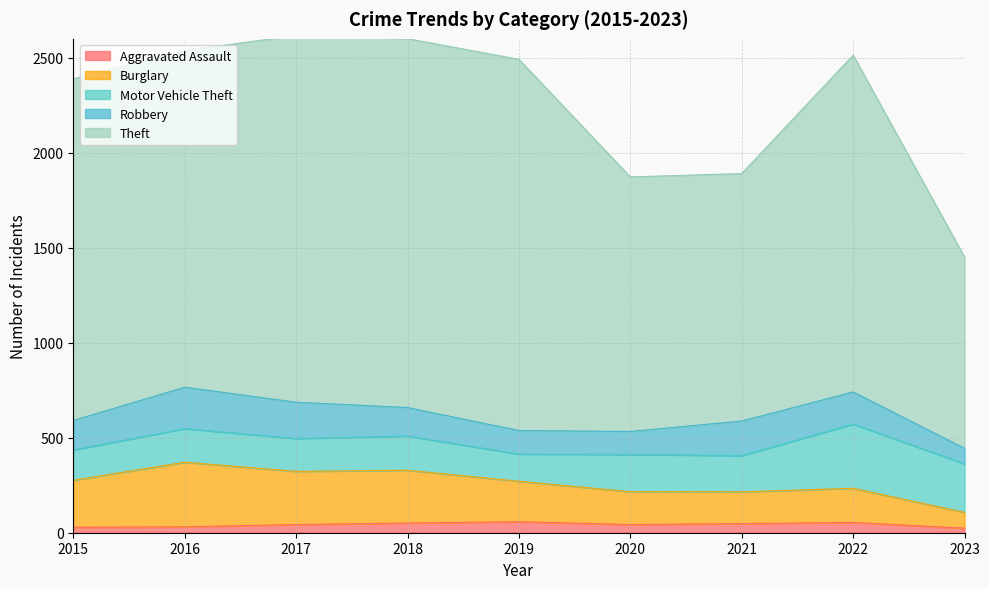

Rank the categories by Aggravated Assault value from highest to lowest.

2019, 2022, 2018, 2021, 2017, 2020, 2016, 2015, 2023